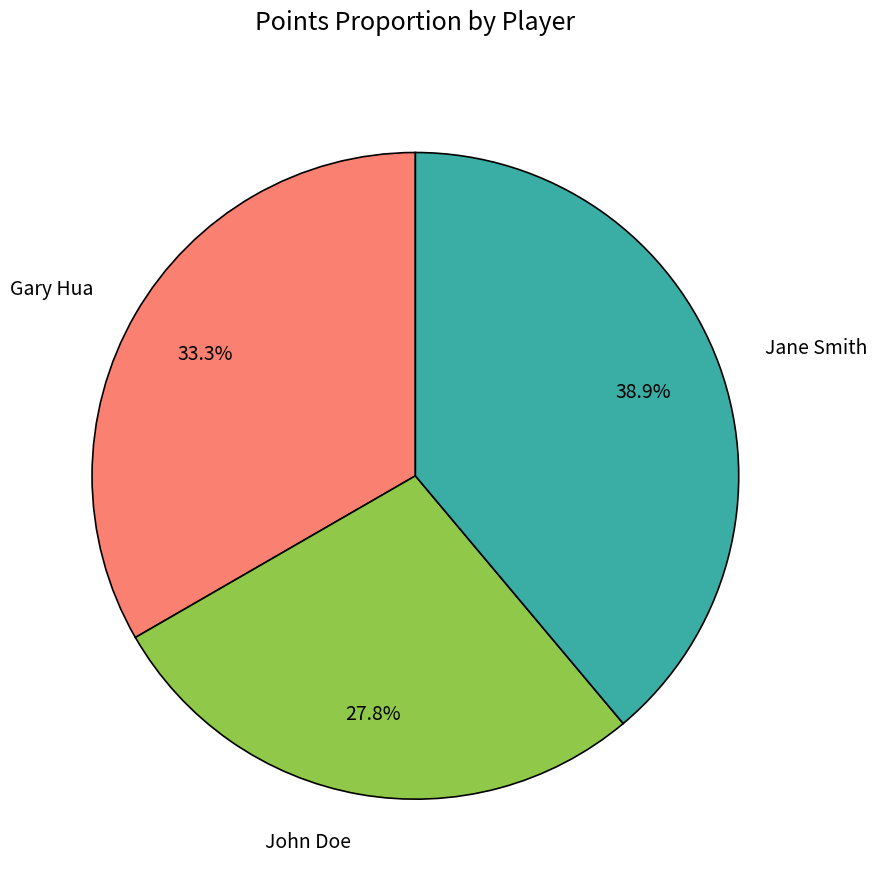

Rank the categories by value from highest to lowest.

Jane Smith, Gary Hua, John Doe